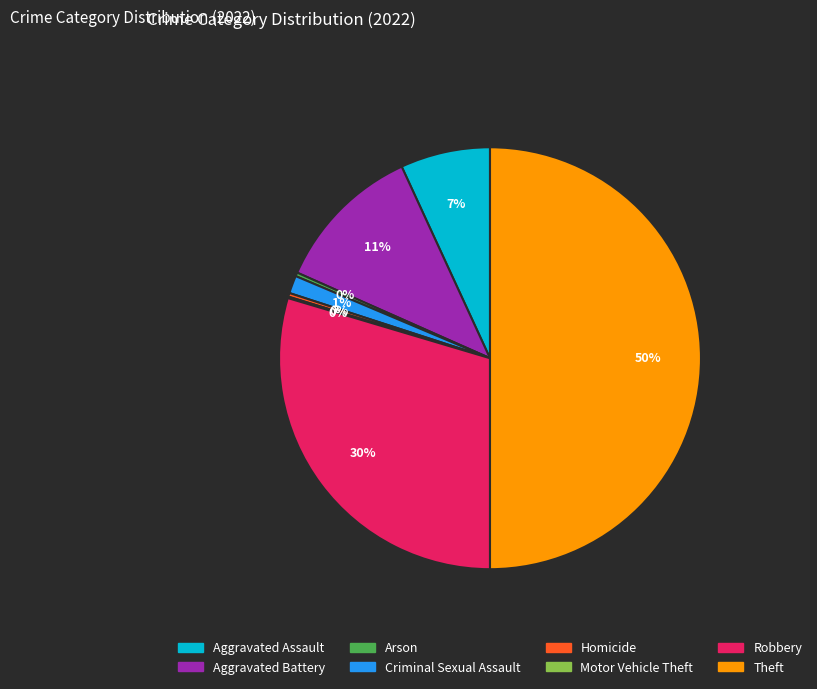

Combined, do Aggravated Assault and Robbery account for over 50%?

No